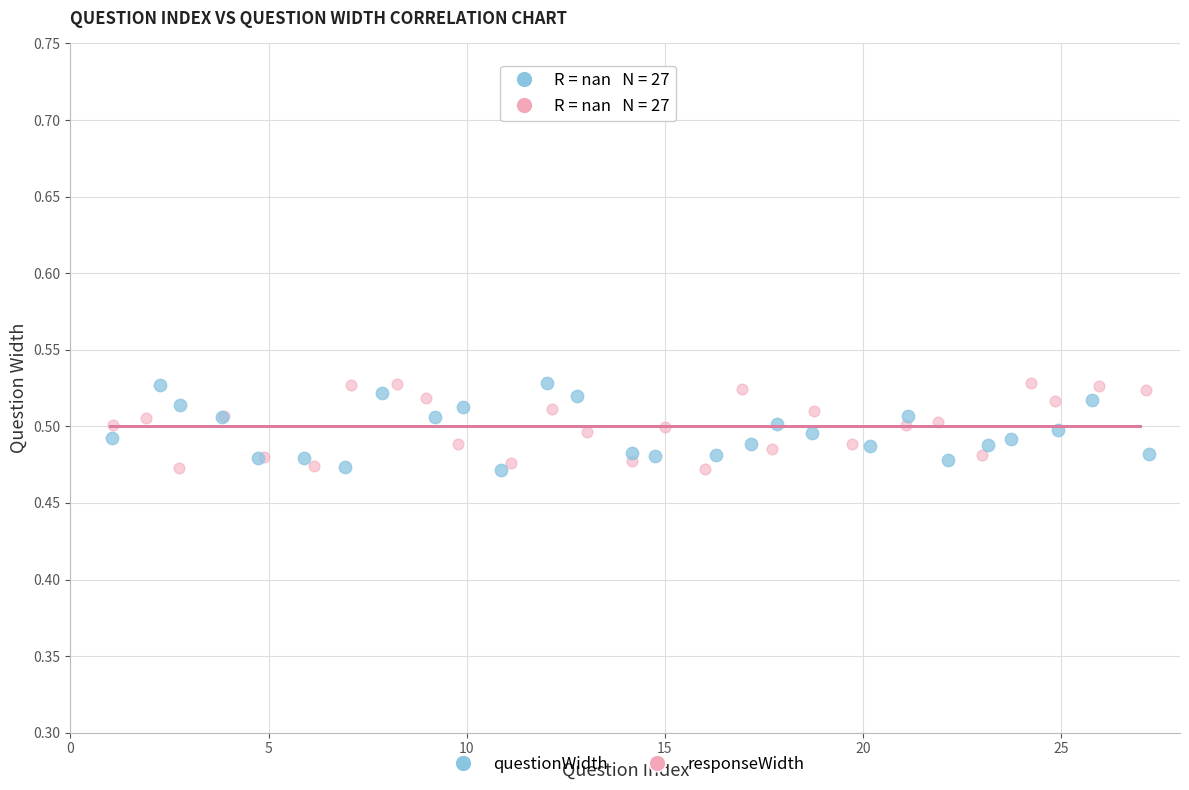

What are all the series names shown in the legend?

questionWidth, responseWidth